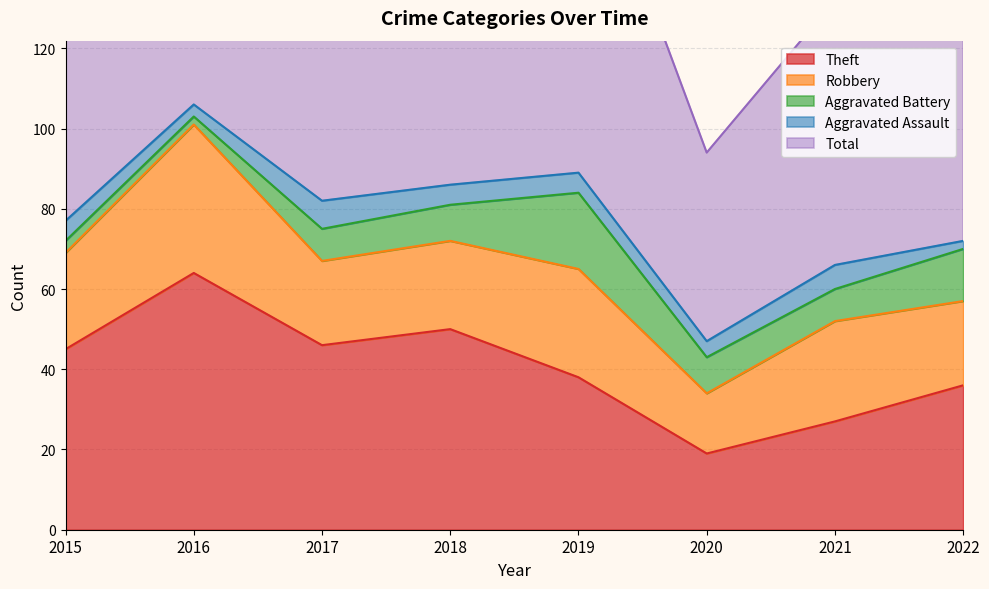

What is the sum of the Aggravated Assault values at 2021 and 2016?

9